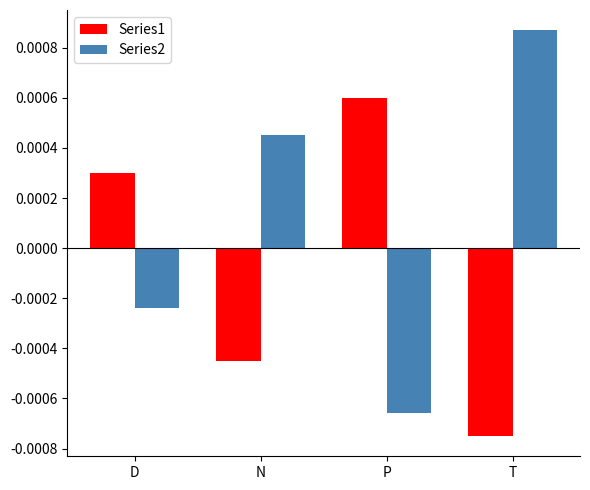

How many data points in Series1 are above 0?

2